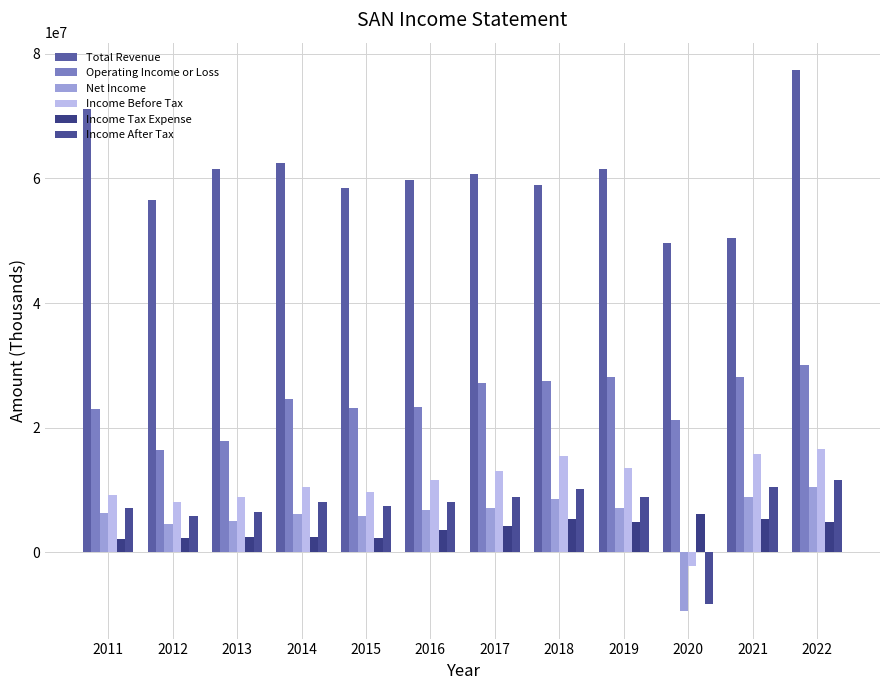

At 2011, list the series in order from smallest to largest.

Income Tax Expense, Net Income, Income After Tax, Income Before Tax, Operating Income or Loss, Total Revenue